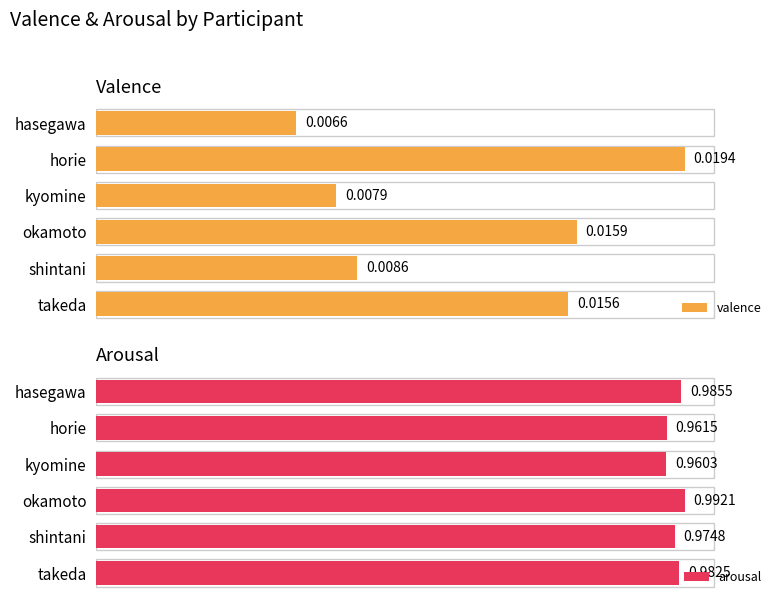

Which series has the largest range (max minus min)?

valence